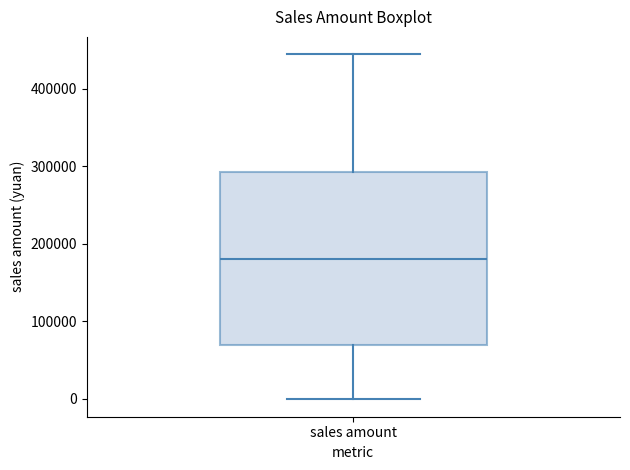

Transcribe this box plot: give where the median line is, the range the box spans, and where the two whiskers end, as read against the y-axis. The values are not printed on the chart, so give them approximately, as read against the axis.

median 180000, box 70000 to 290000, whiskers 0 to 440000